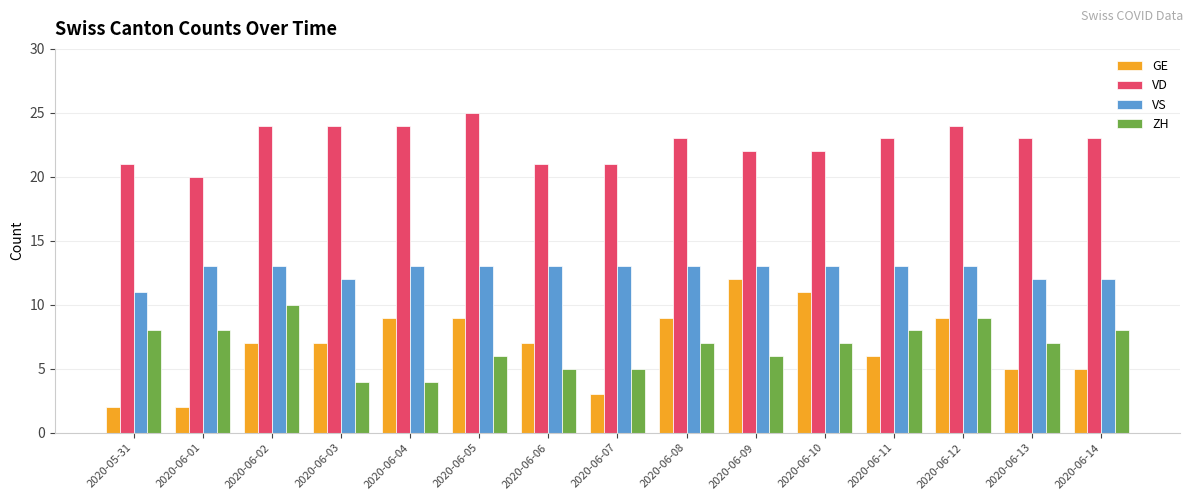

What is the difference between the ZH values at 2020-06-08 and 2020-06-04?

3